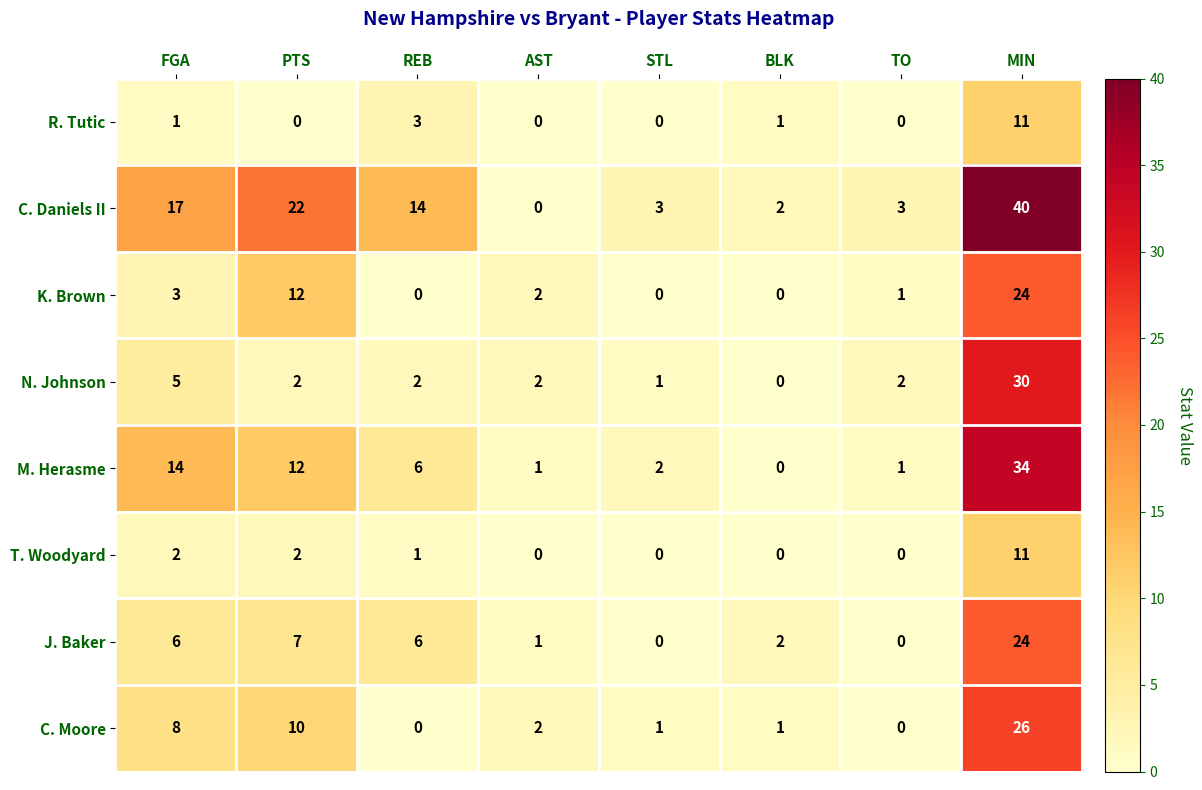

What is the sum of the T. Woodyard values at PTS and FGA?

4